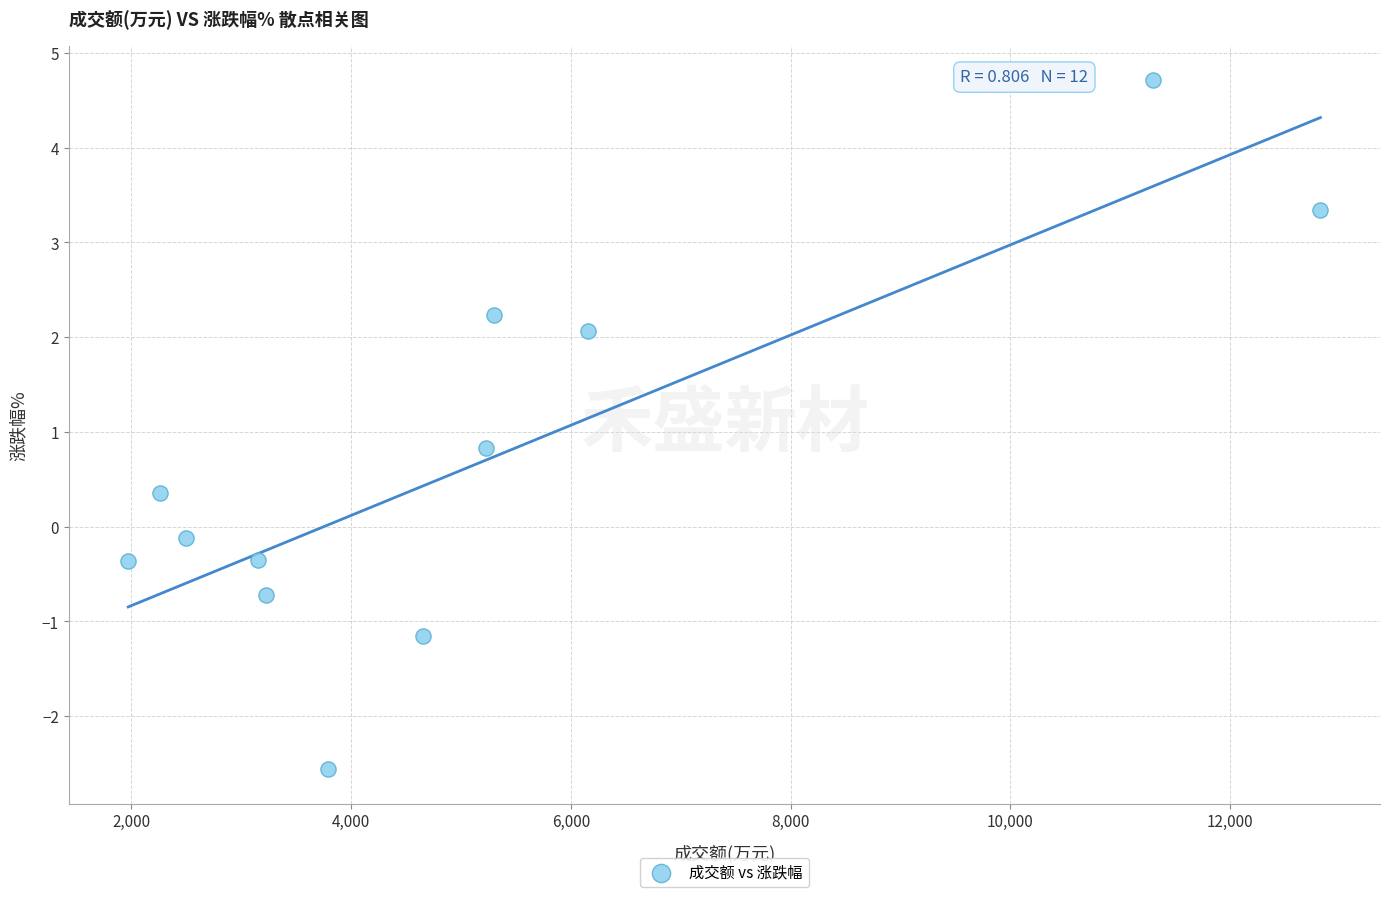

What is the range of X values (max minus min)?

10848.0